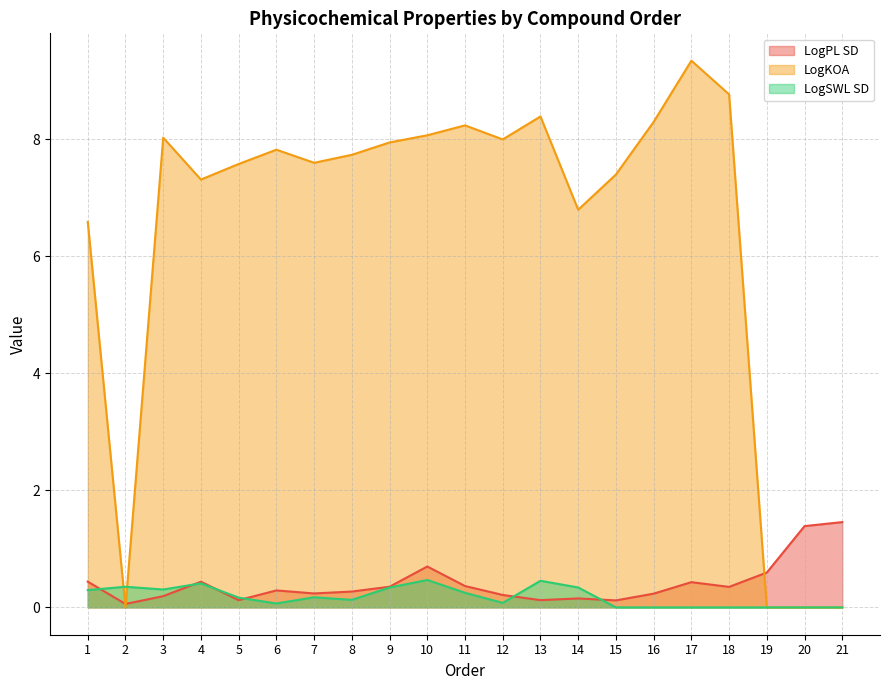

What is the value of the LogKOA point at the 17th from the left?

9.3